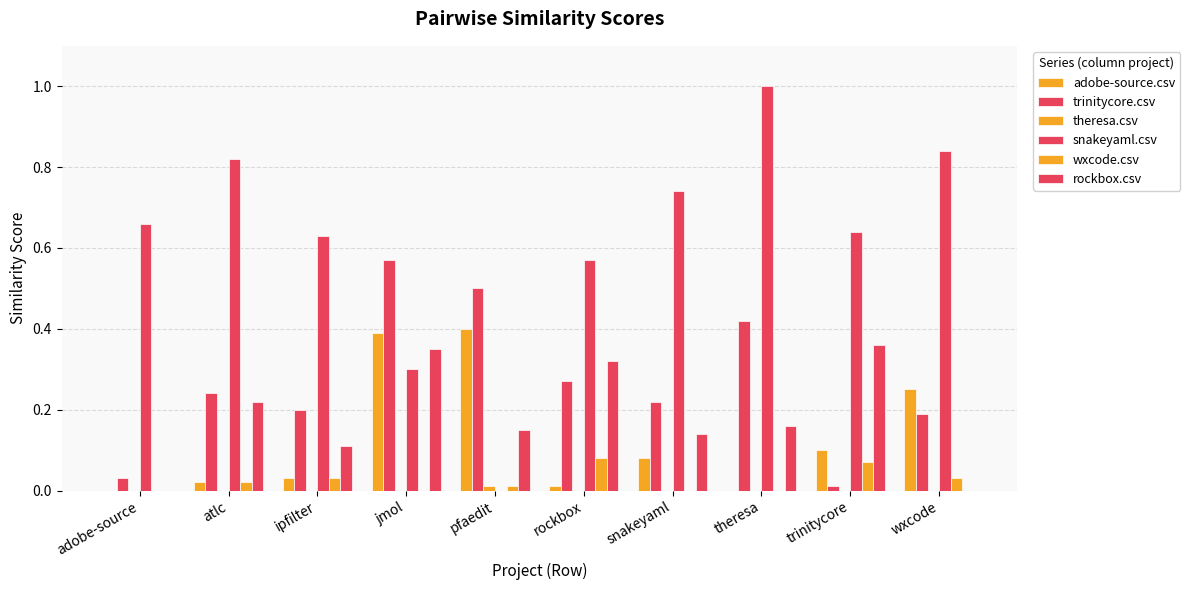

What is the average value of the trinitycore.csv series?

0.3